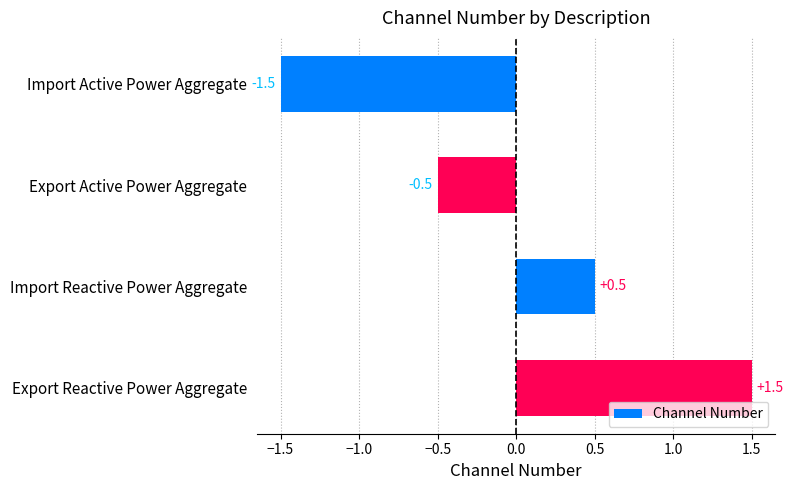

What position from the bottom is Export Active Power Aggregate?

3